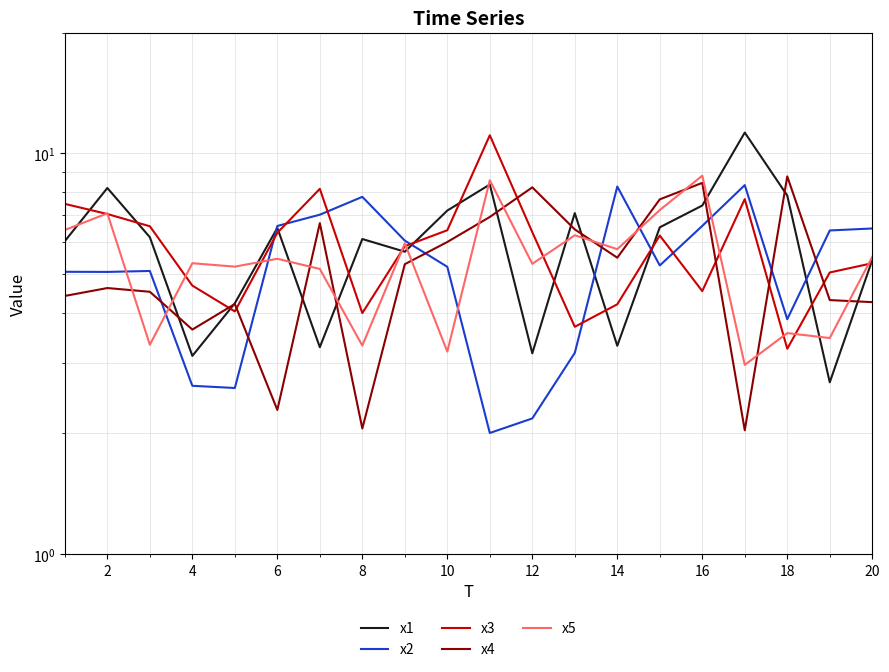

Reading left to right, extract all data points from this chart.

x1: 6.0	8.2	6.2	3.1	4.2	6.5	3.3	6.1	5.7	7.2	8.4	3.2	7.1	3.3	6.5	7.4	11.3	7.8	2.7	5.4
x2: 5.1	5.1	5.1	2.6	2.6	6.6	7.0	7.8	6.1	5.2	2.0	2.2	3.2	8.3	5.2	6.6	8.3	3.9	6.4	6.5
x3: 7.5	7.1	6.6	4.7	4.0	6.3	8.1	4.0	5.9	6.4	11.1	6.4	3.7	4.2	6.2	4.5	7.7	3.3	5.0	5.3
x4: 4.4	4.6	4.5	3.6	4.2	2.3	6.7	2.1	5.3	6.0	6.9	8.2	6.5	5.5	7.7	8.4	2.0	8.8	4.3	4.3
x5: 6.4	7.1	3.3	5.3	5.2	5.5	5.1	3.3	6.0	3.2	8.6	5.3	6.2	5.8	7.2	8.8	3.0	3.6	3.5	5.5